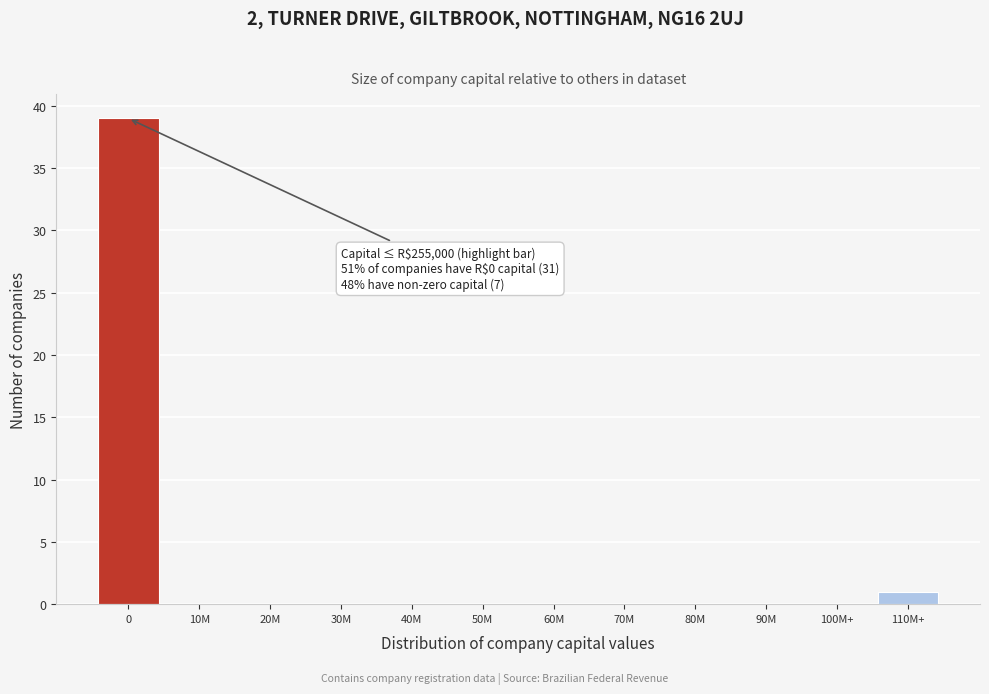

Reading left to right, extract all data points from this chart.

0=39	10M=0	20M=0	30M=0	40M=0	50M=0	60M=0	70M=0	80M=0	90M=0	100M+=0	110M+=1